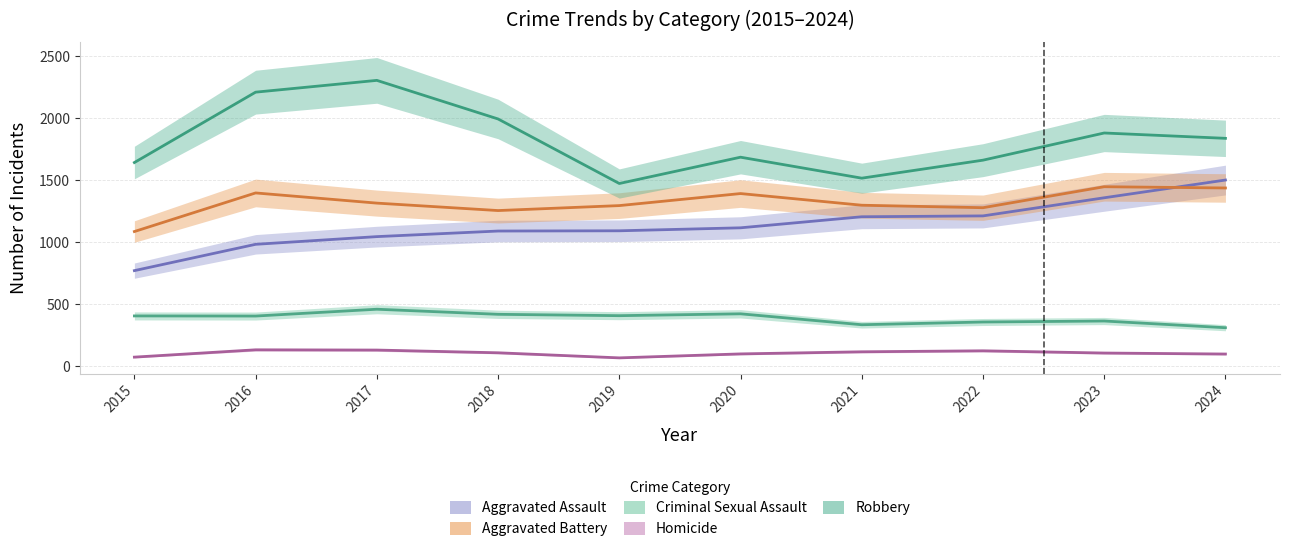

Which has a higher value, 2023 or 2021?

2023